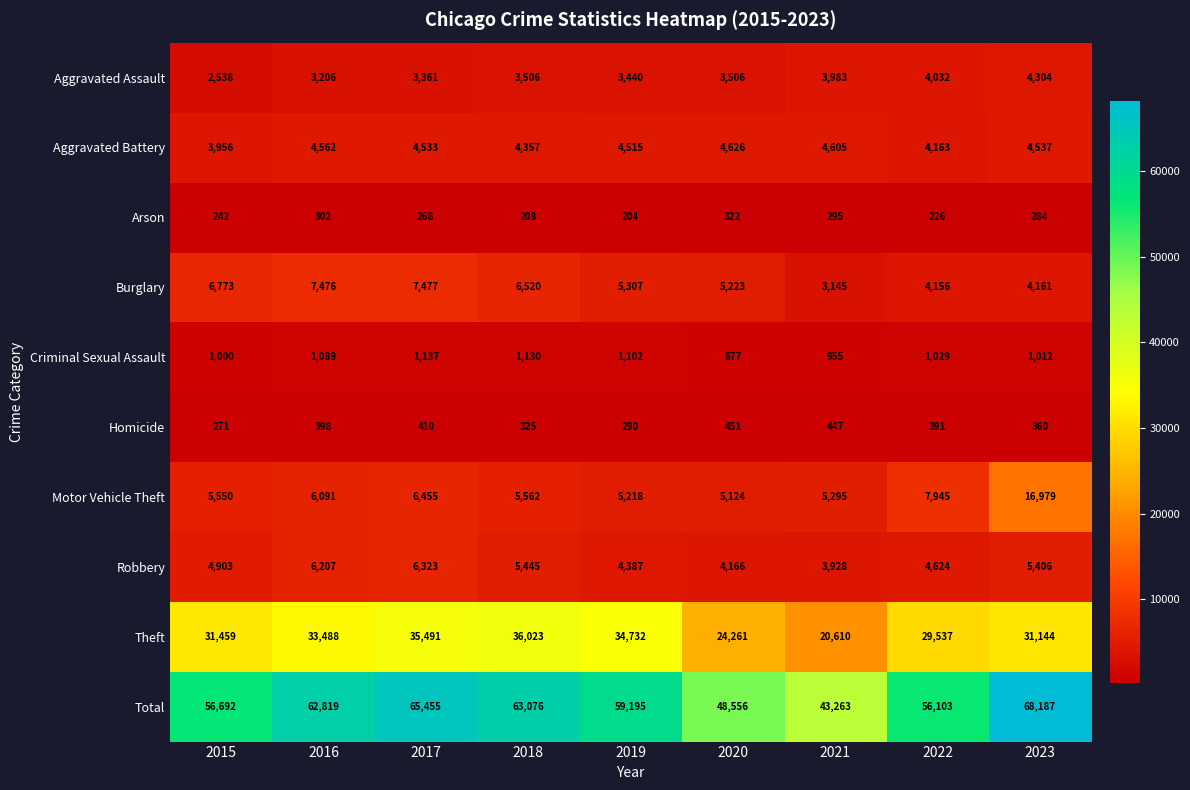

How many categories are shown in the chart?

9